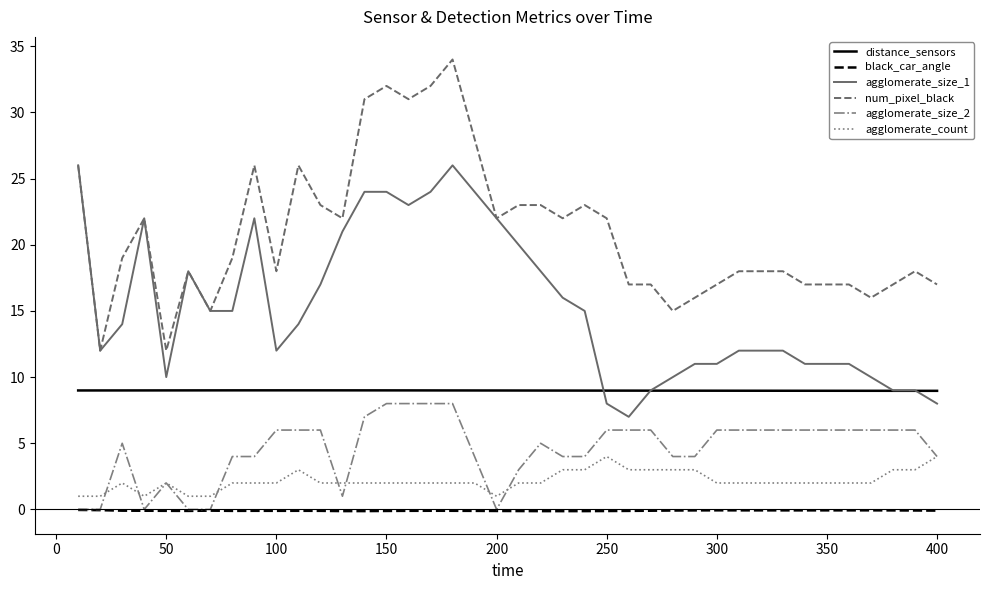

Which series has the largest total across all categories?

num_pixel_black